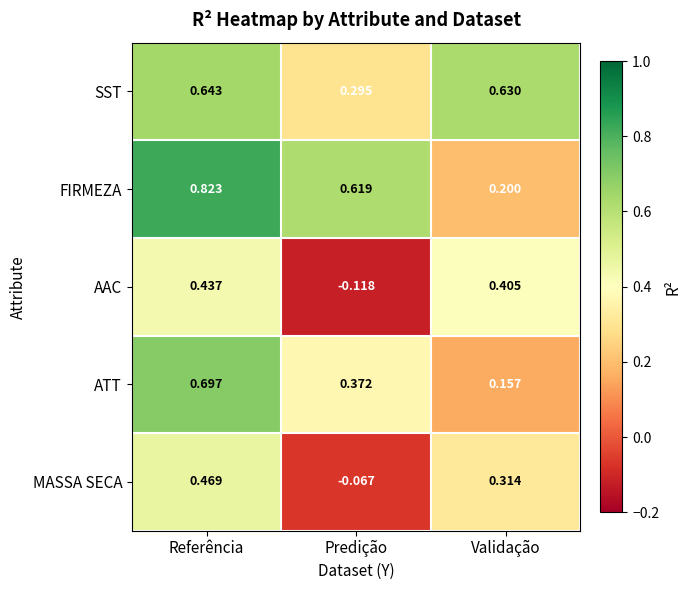

How many values in the MASSA SECA series are below 0?

1